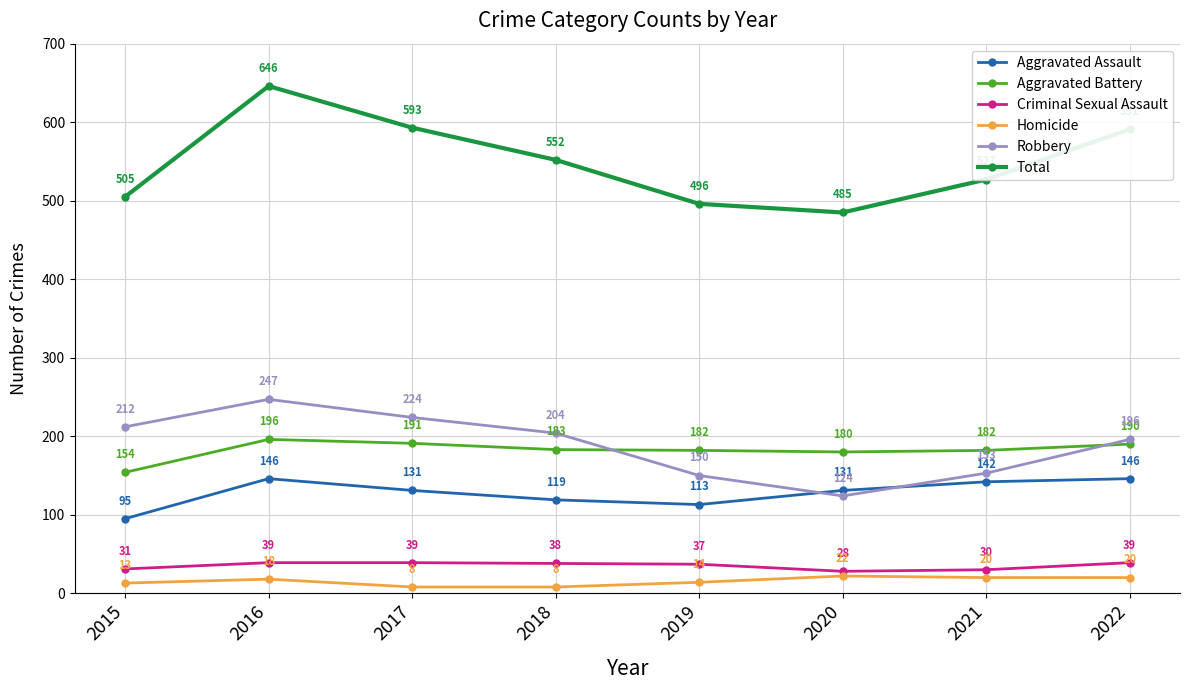

What is the difference between the second highest and minimum values in the Homicide series?

12